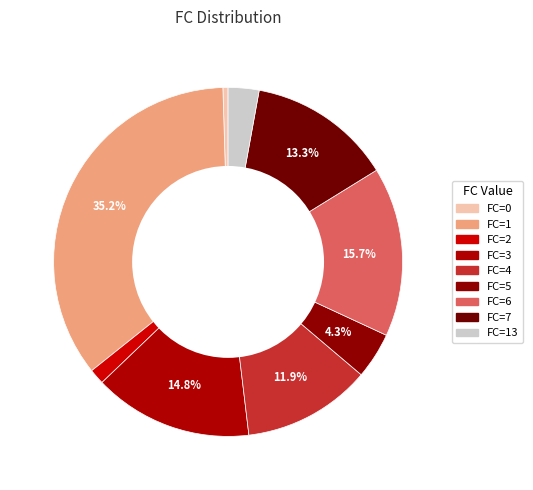

Does any single category account for the majority?

No